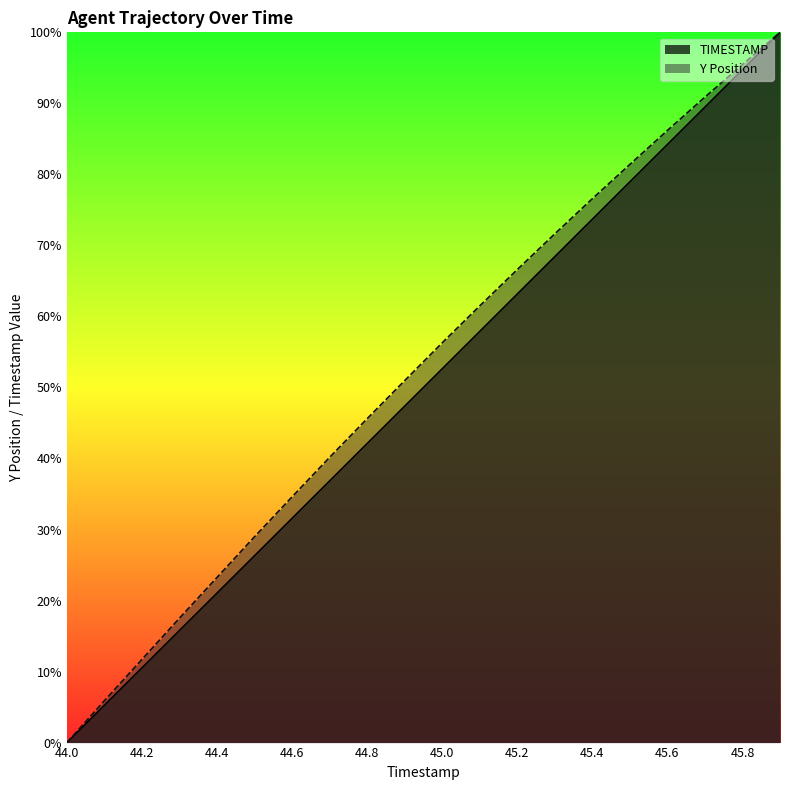

True or false: Y and TIMESTAMP intersect in this chart.

False